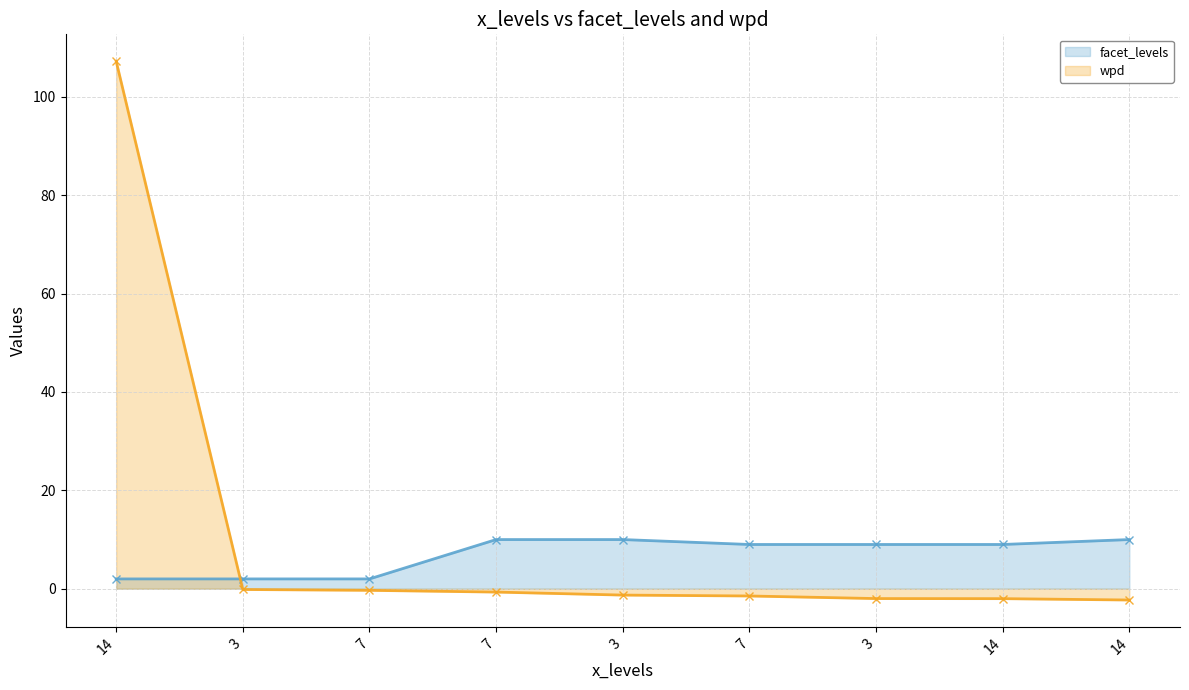

How many negative values does the wpd series have?

8